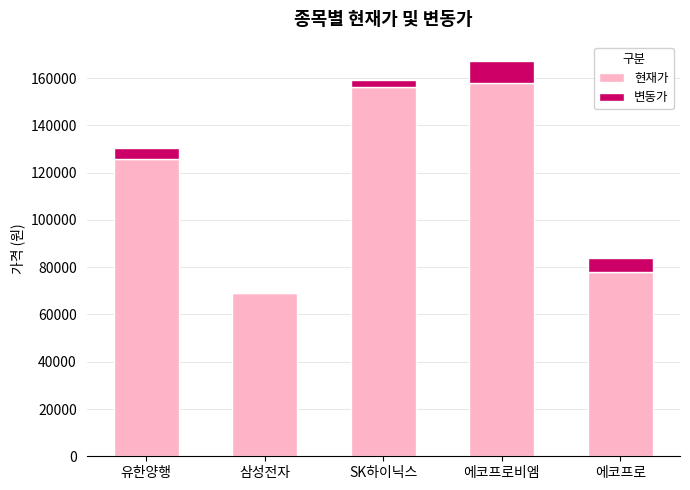

At which label is 현재가 closest to 113500?

유한양행